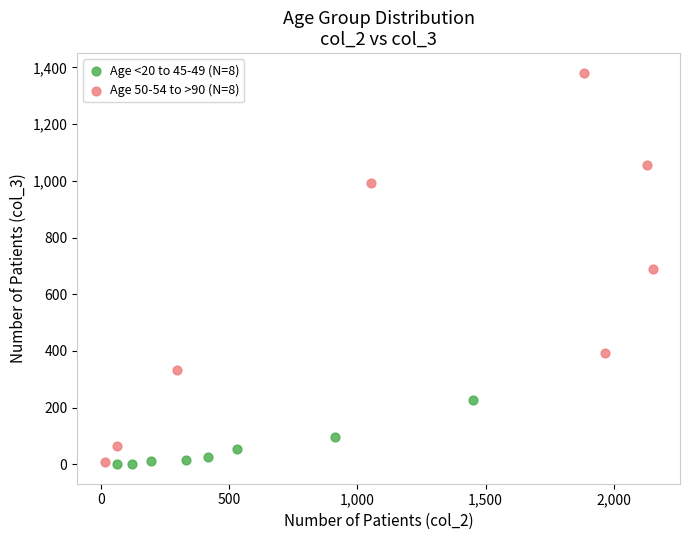

What are all the series names shown in the legend?

Age <20 to 45-49 (N=8), Age 50-54 to >90 (N=8)